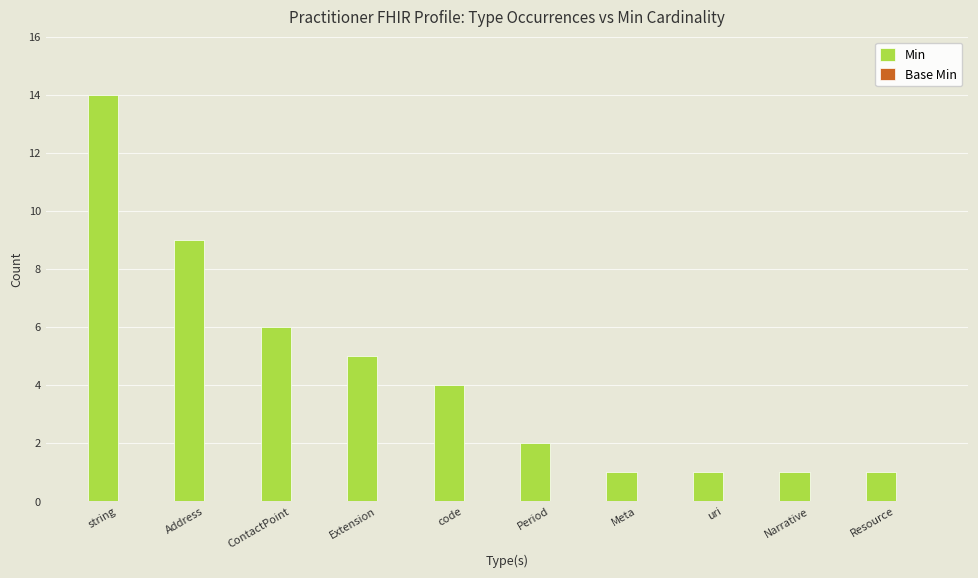

What is the label of the 9th bar from the left?

Narrative